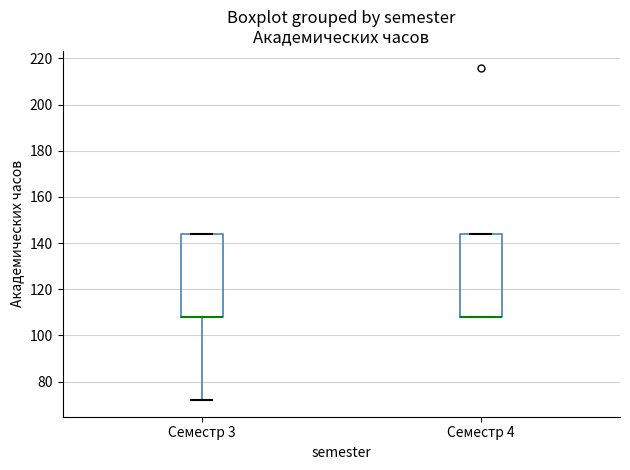

Reading left to right, transcribe this box plot: for each box, give where its median line is, the range the box spans, and where its two whiskers end, as read against the y-axis. The values are not printed on the chart, so give them approximately, as read against the axis.

Семестр 3: median 108 (drawn on the box's lower edge), box 108 to 144, whiskers 72 to 144
Семестр 4: median 108 (drawn on the box's lower edge), box 108 to 144, whiskers 108 to 144